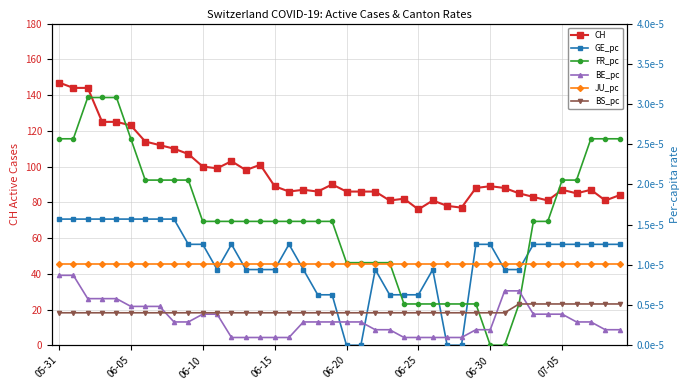

True or false: CH has more than 1 points higher than both neighbors.

True